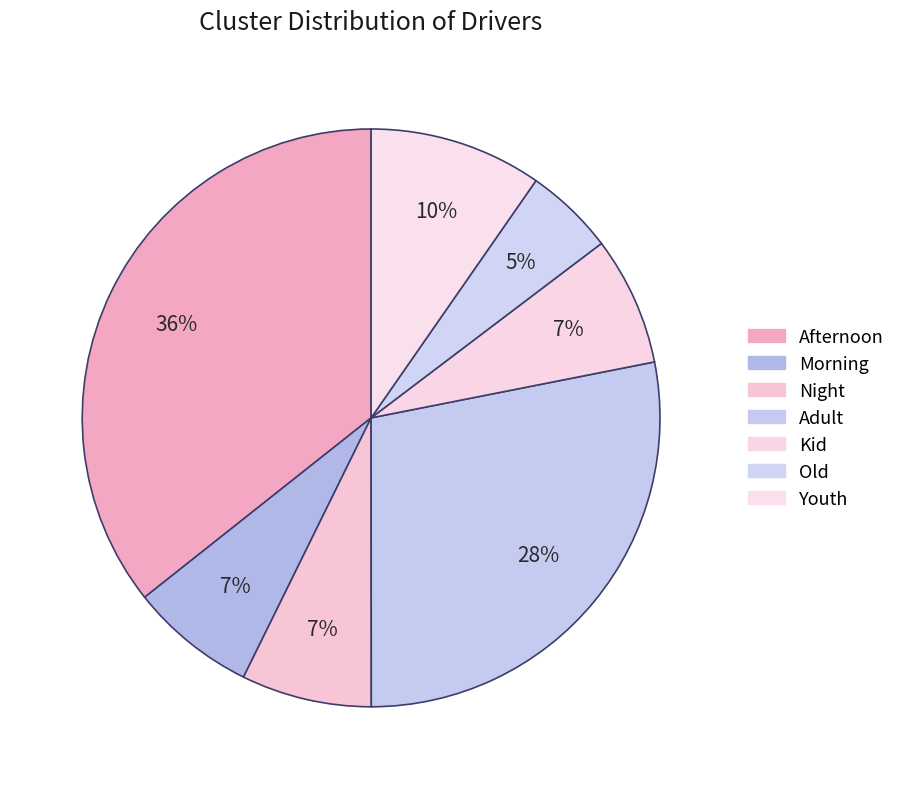

Approximately how many times larger is the value at Adult compared to Afternoon?

0.8